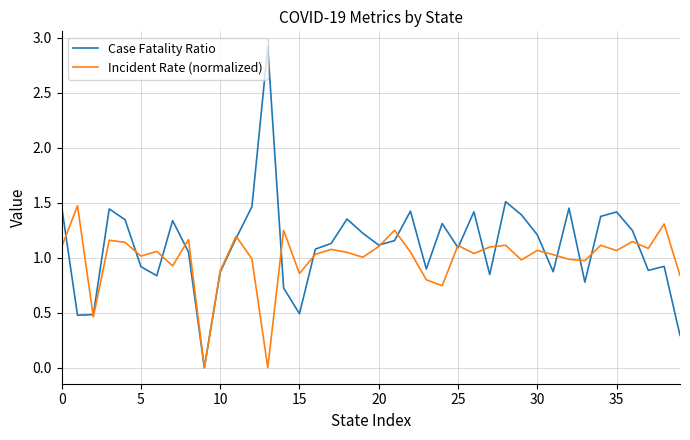

What is the maximum value for Case Fatality Ratio?

2.9